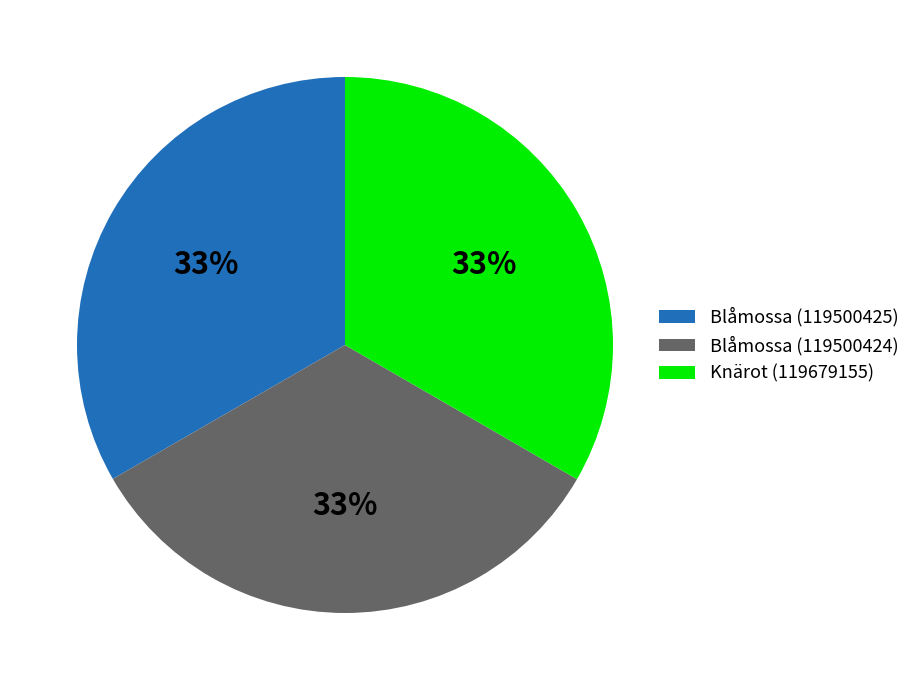

To the nearest percent, what portion does Blåmossa (119500424) represent?

33%